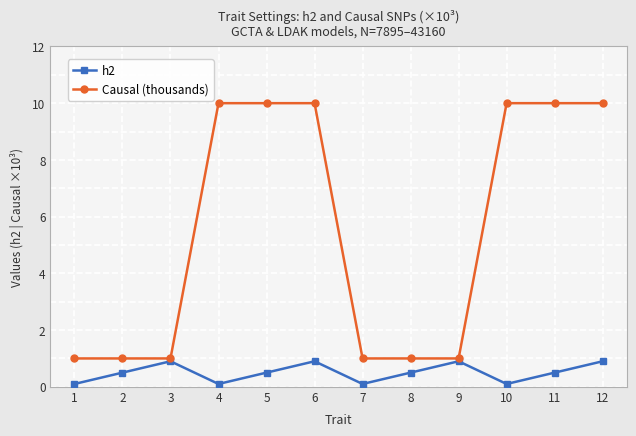

What is the value of the Causal (thousands) point at the 9th from the left?

1.0